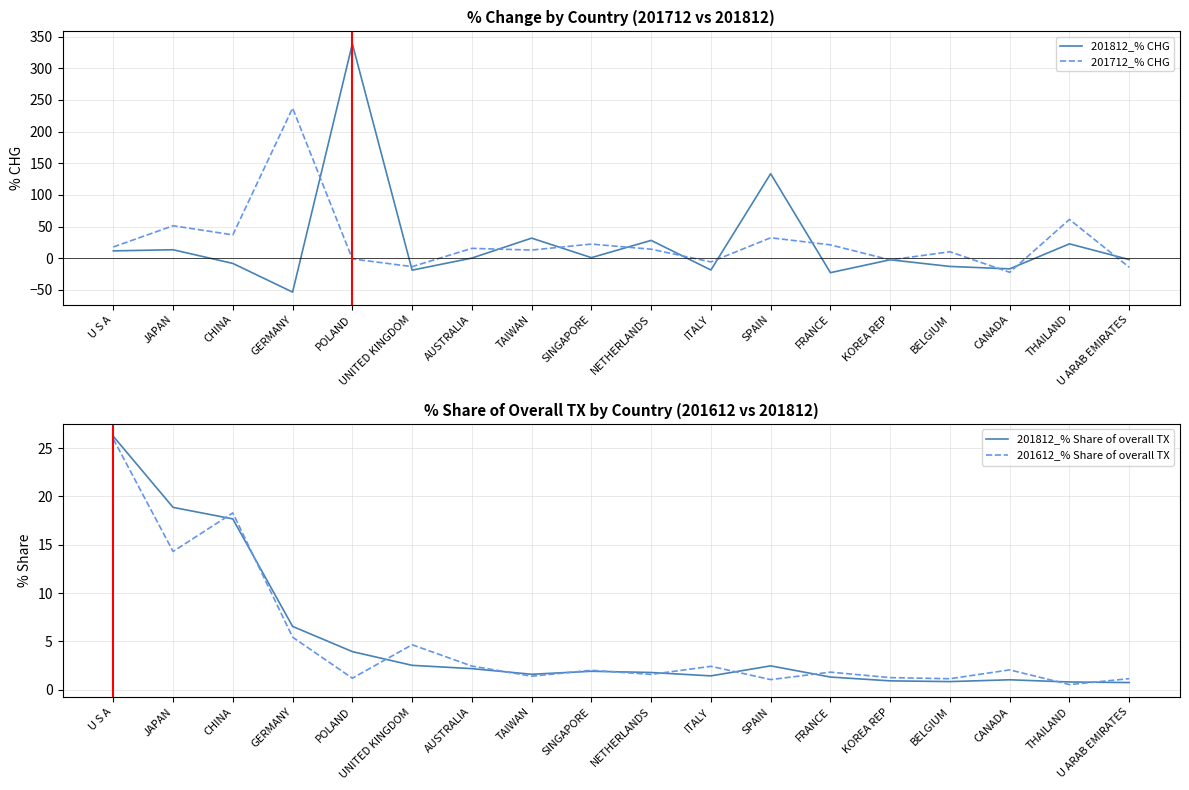

What is the sum of the 201812_% Share of overall TX values at TAIWAN and NETHERLANDS?

3.4